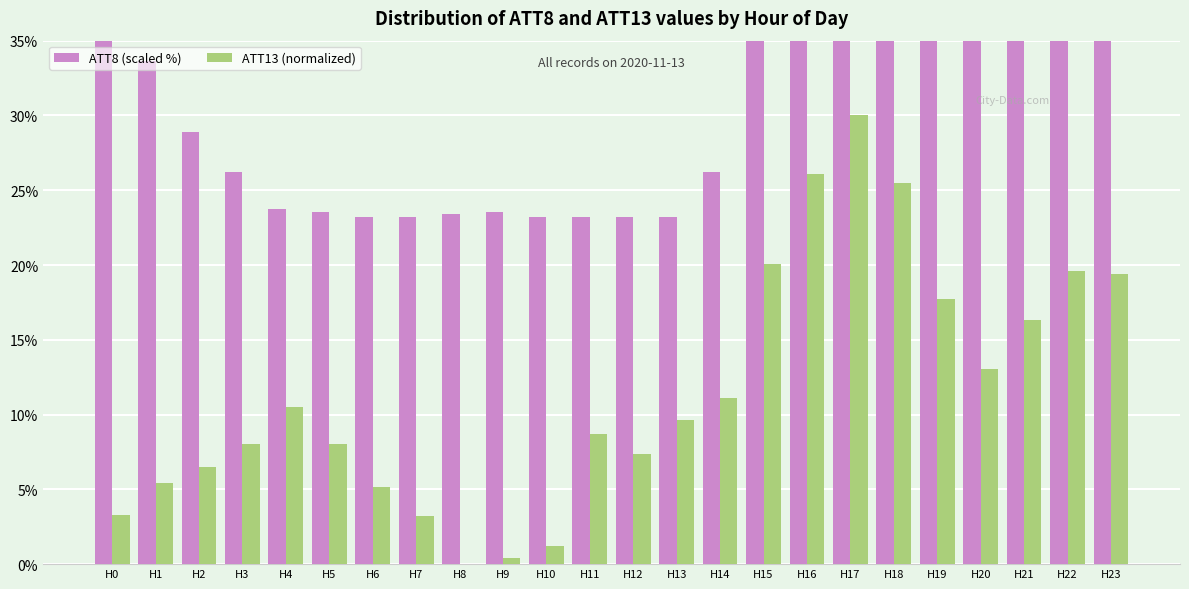

The value of ATT8 (scaled %) at H13 is 41.4. True or false?

False